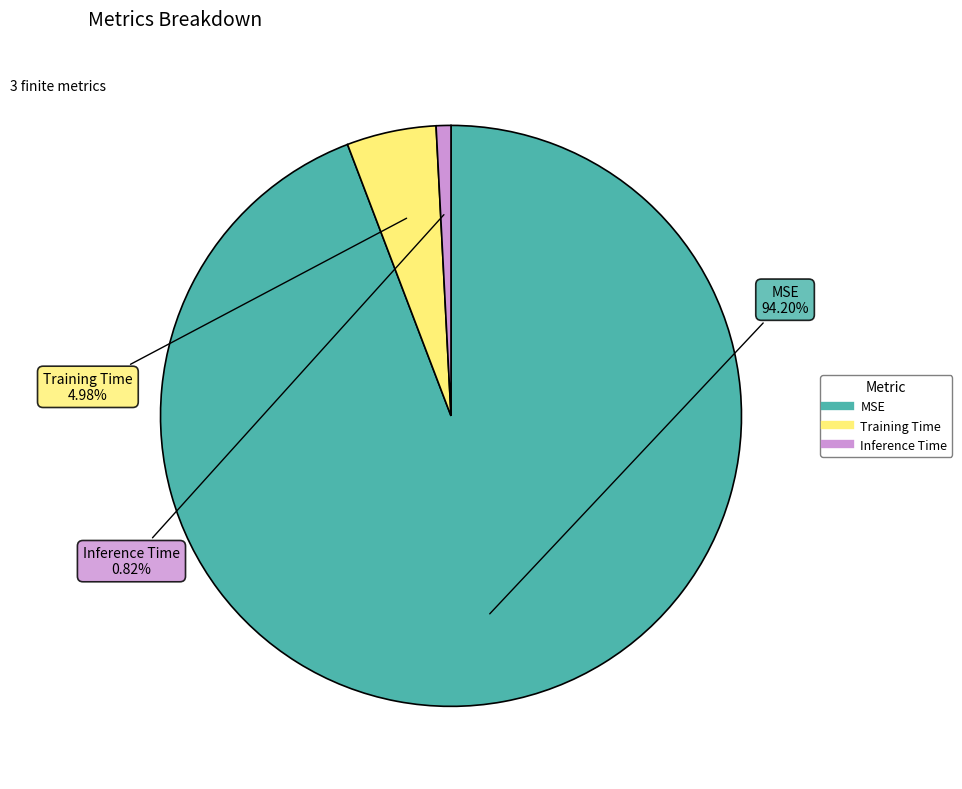

What percentage is NOT represented by MSE?

5.8%